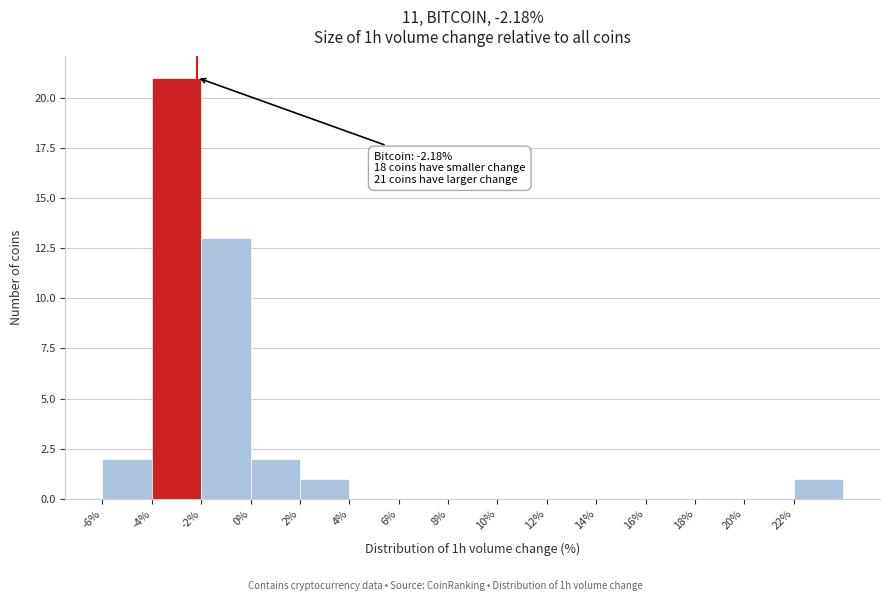

Over which range of the x-axis is the bar tallest?

-4 to -2